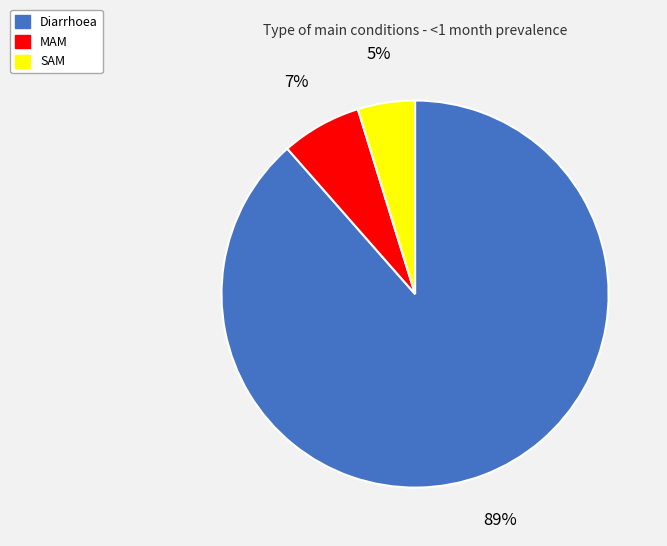

Is it true that MAM is 12% of the pie?

False